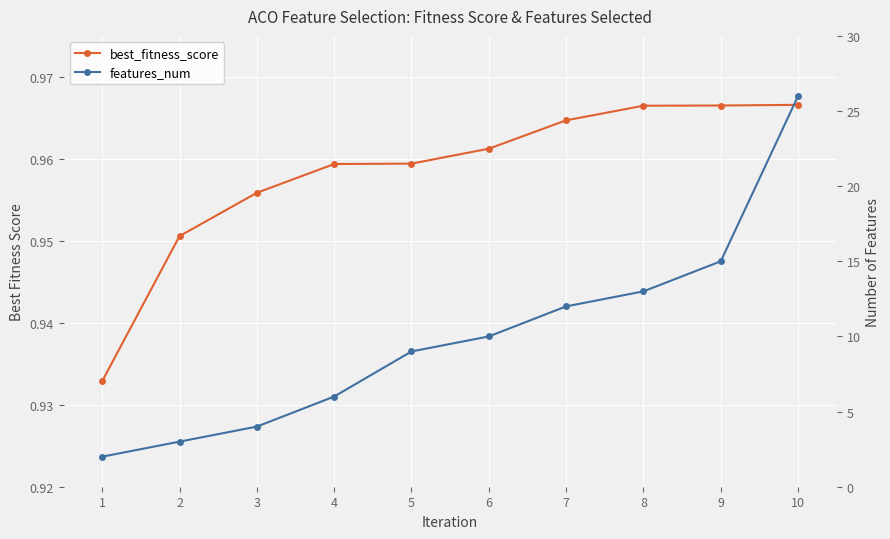

How many distinct data groups are displayed?

2